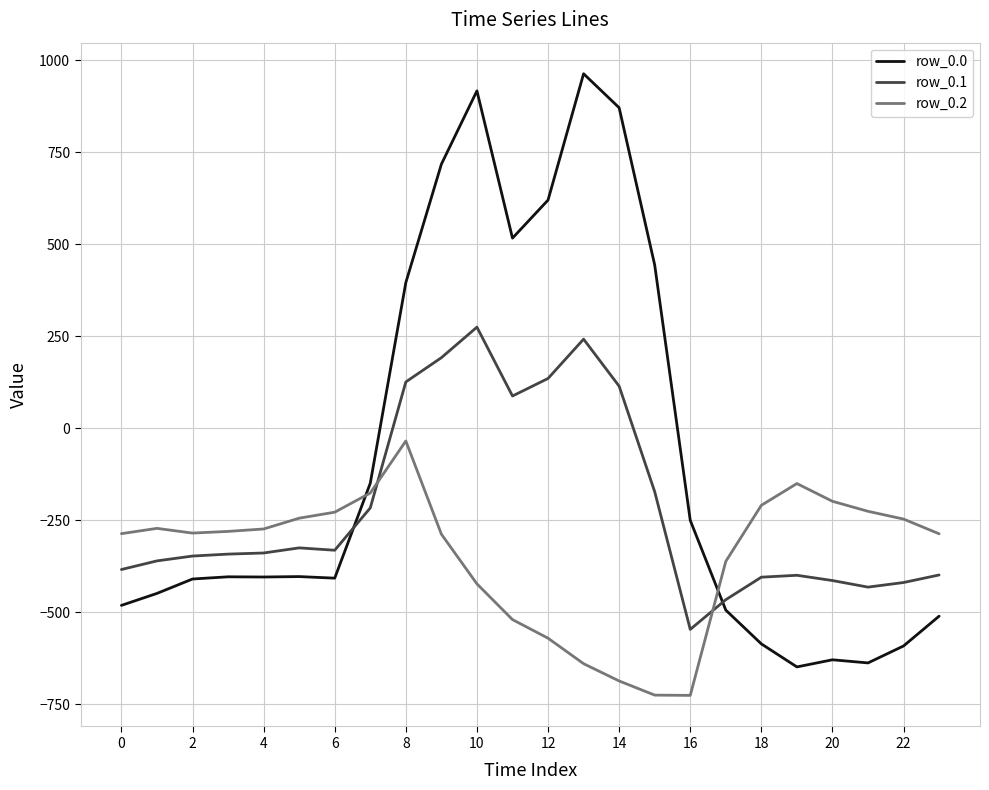

List the series in order of their peak value, lowest first.

row_0.2, row_0.1, row_0.0